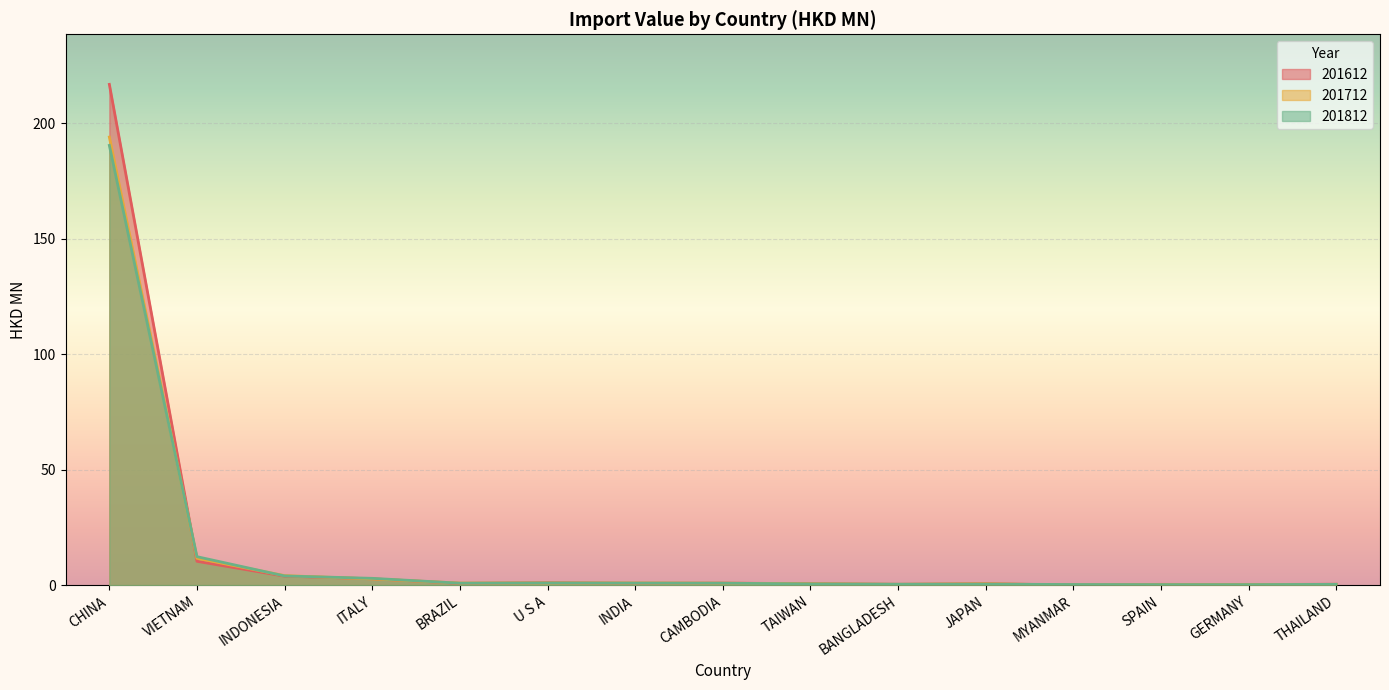

What is the spread (max minus min) of values at TAIWAN?

0.1